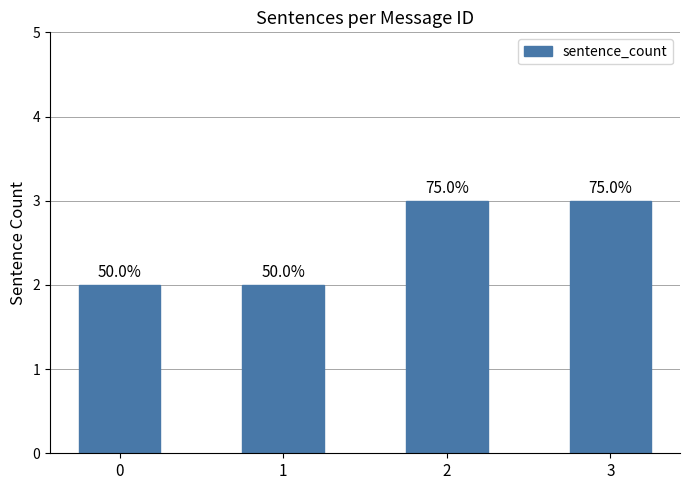

Count the values in the range 2 to 3.

4